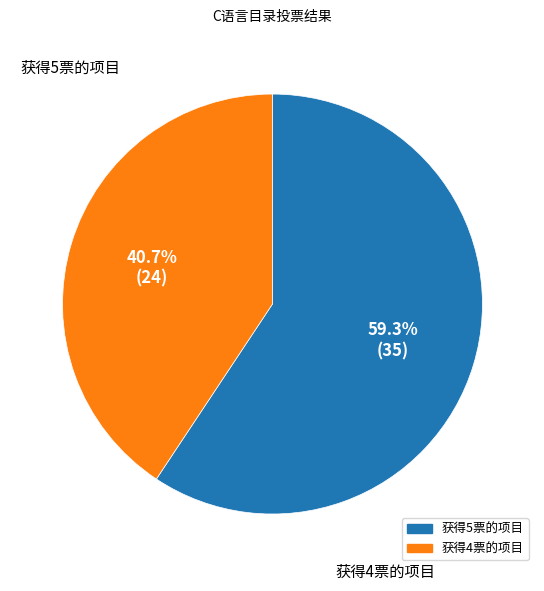

Is there a majority slice in this chart?

Yes